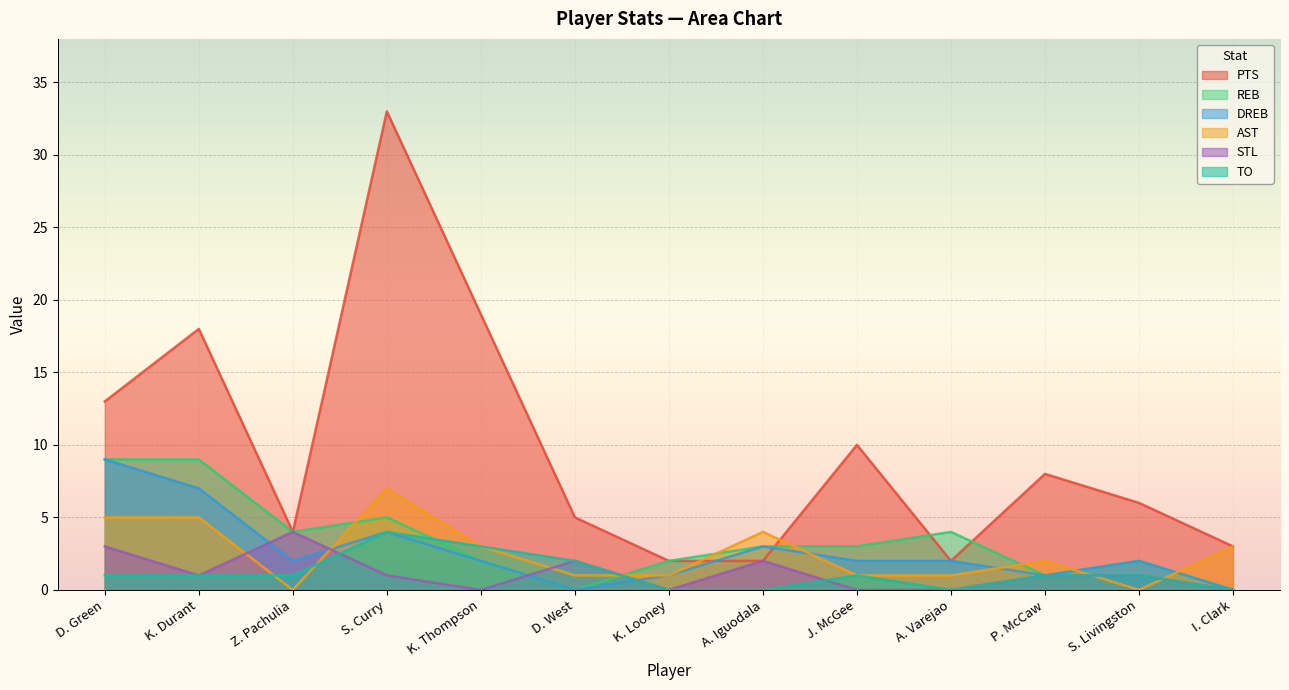

Reading left to right, what are all the values shown in this chart?

PTS: 13	18	4	33	19	5	2	2	10	2	8	6	3
DREB: 9	7	2	4	2	0	1	3	2	2	1	2	0
REB: 9	9	4	5	2	0	2	3	3	4	1	2	0
AST: 5	5	0	7	3	1	1	4	1	1	2	0	3
STL: 3	1	4	1	0	2	0	2	0	0	1	1	0
TO: 1	1	1	4	3	2	0	0	1	0	1	1	0